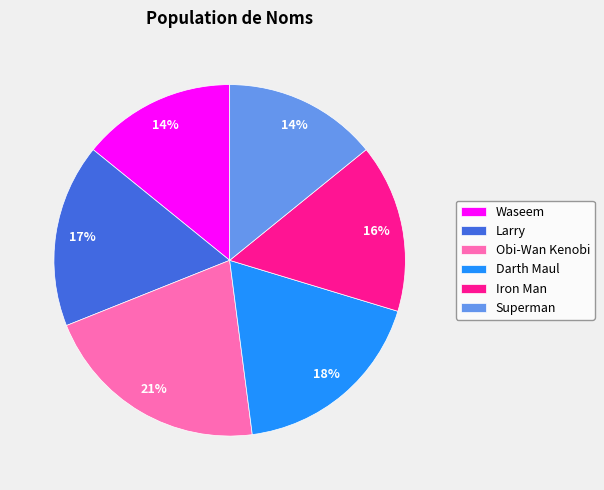

Which slice is the largest?

Obi-Wan Kenobi